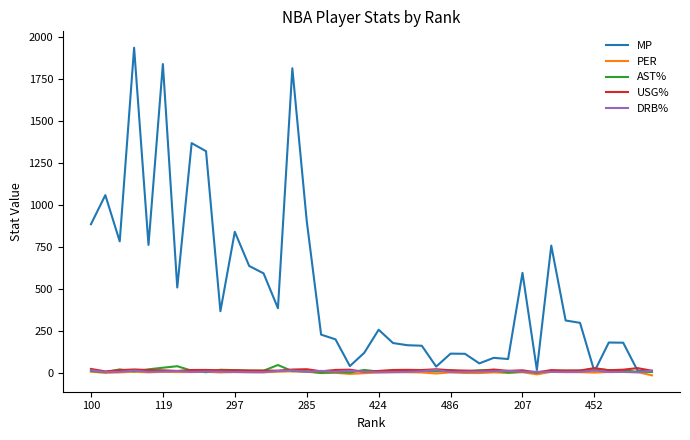

What is the greatest value displayed?

1936.0